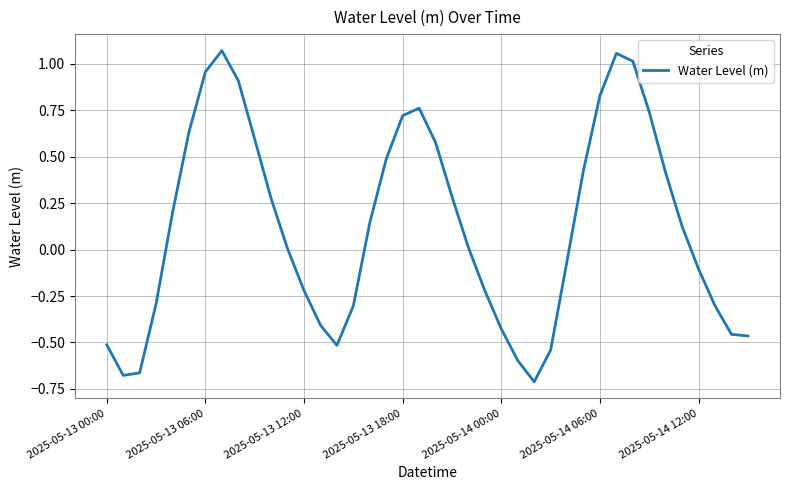

What is the difference between the maximum and minimum values?

1.8